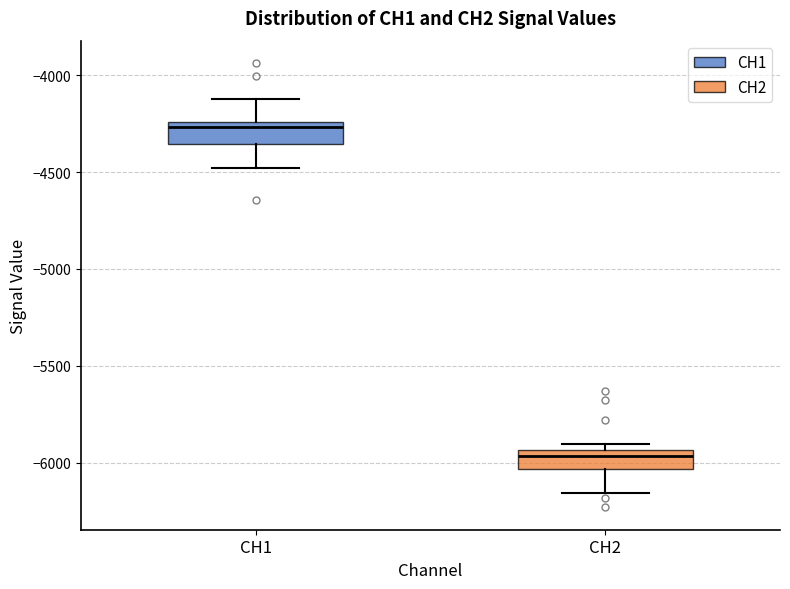

Which box has the highest median line?

CH1